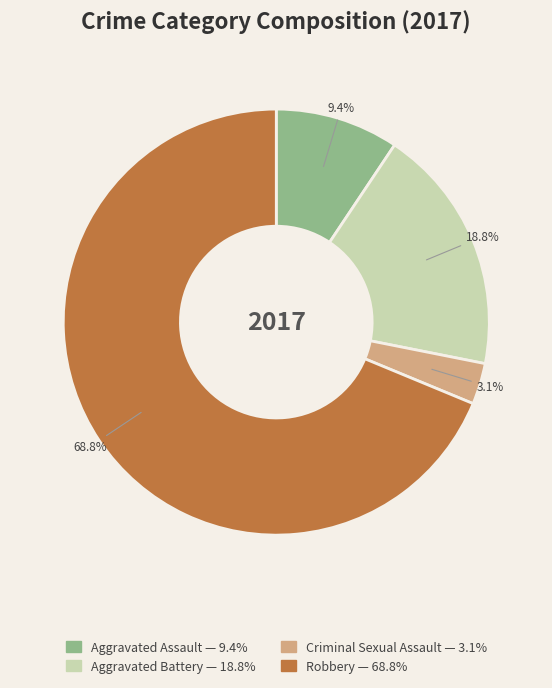

What percentage is NOT represented by Aggravated Assault?

90.6%